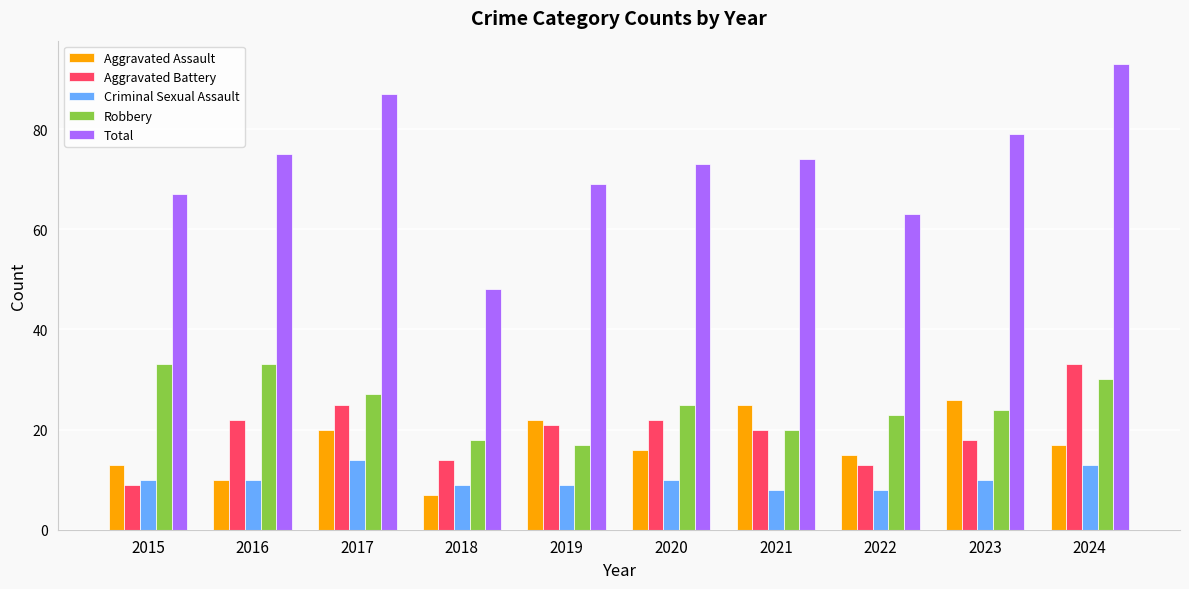

Which series has the largest range (max minus min)?

Total